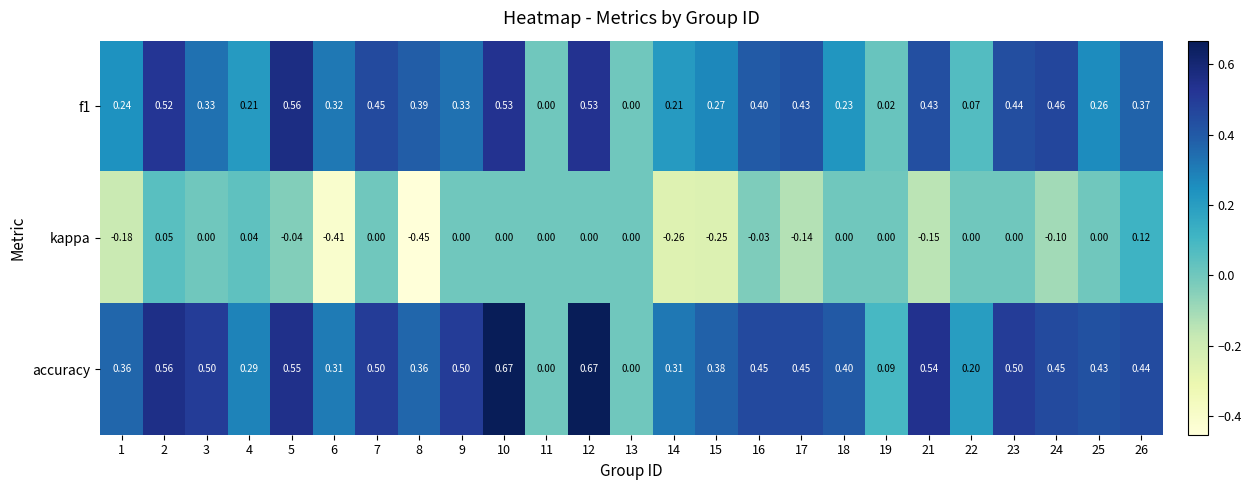

Which series has the largest range (max minus min)?

accuracy